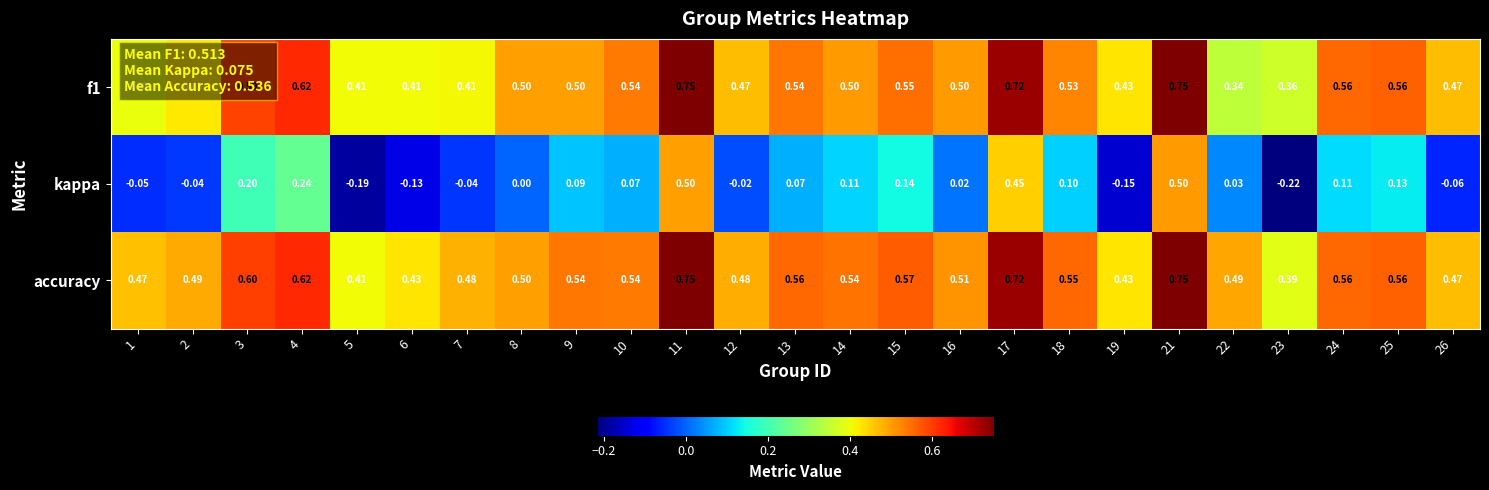

Which series has the largest range (max minus min)?

kappa